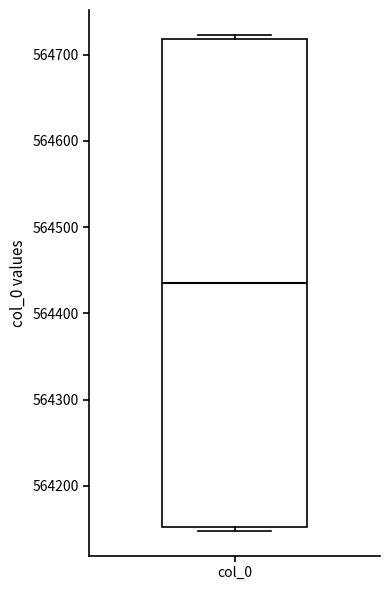

Where does the median line of the box for col_0 sit on the y-axis? The values are not printed on the chart, so give them approximately, as read against the axis.

564440